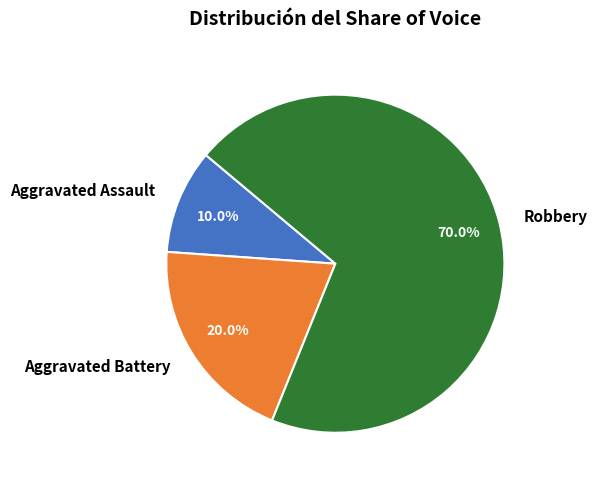

Count the number of slices in the pie.

3